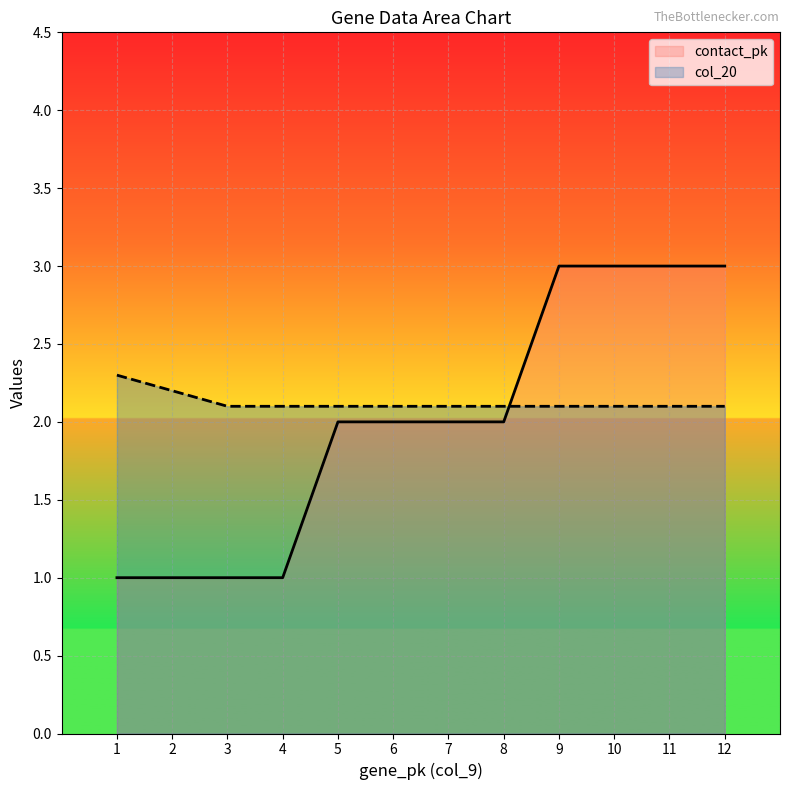

Which series changed the most between 10 and 12?

contact_pk